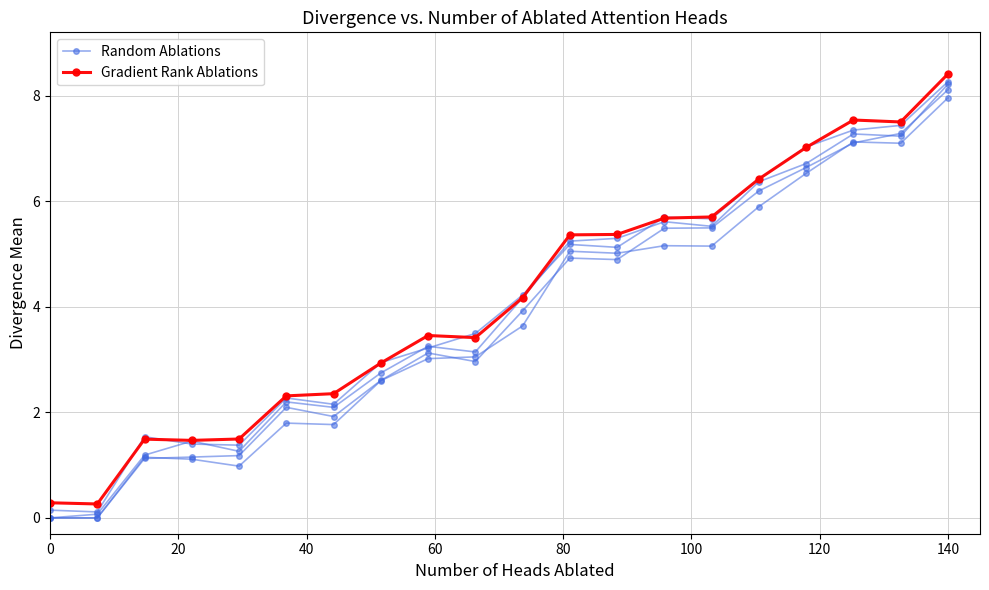

What position from the left is 0?

1